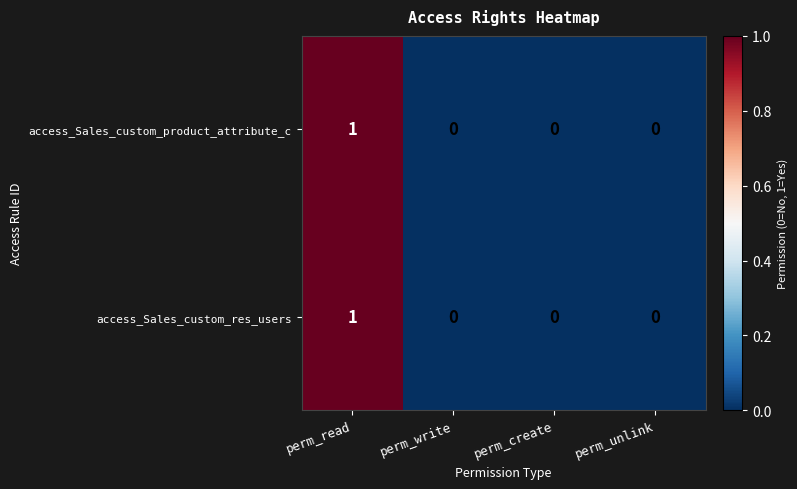

At which category is the sum across all series the highest?

perm_read